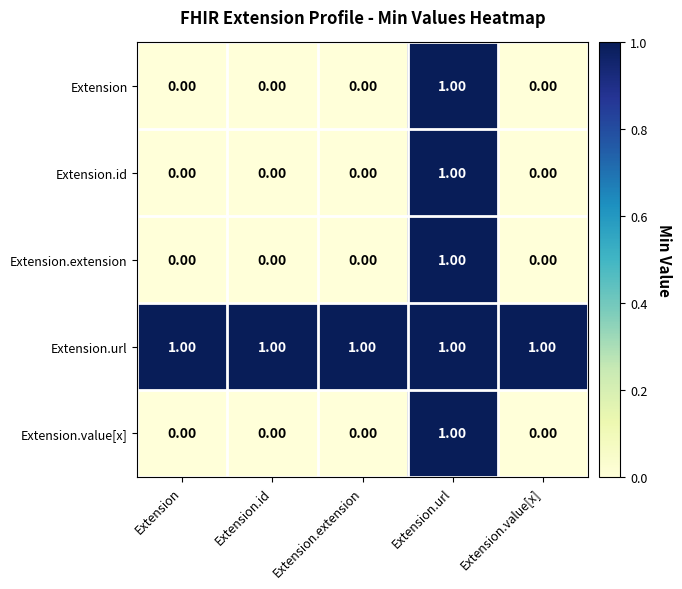

Which series has the largest total across all categories?

Extension.url